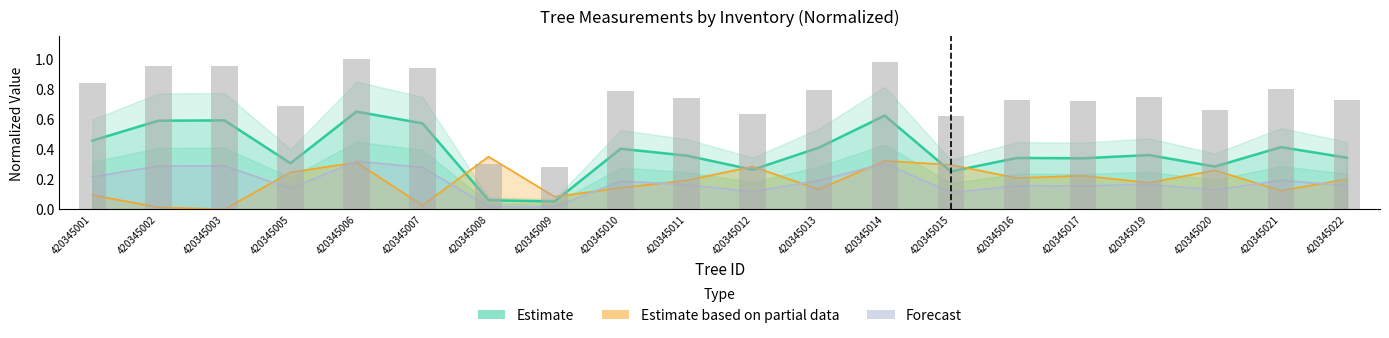

Which category has the lowest value across all series?

420345009